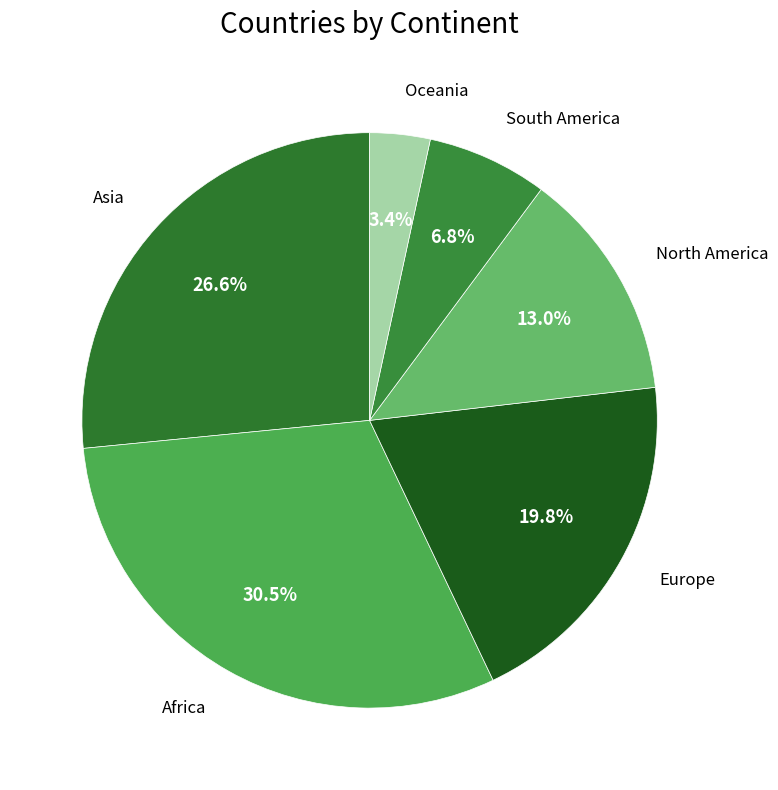

How many segments does this pie chart have?

6